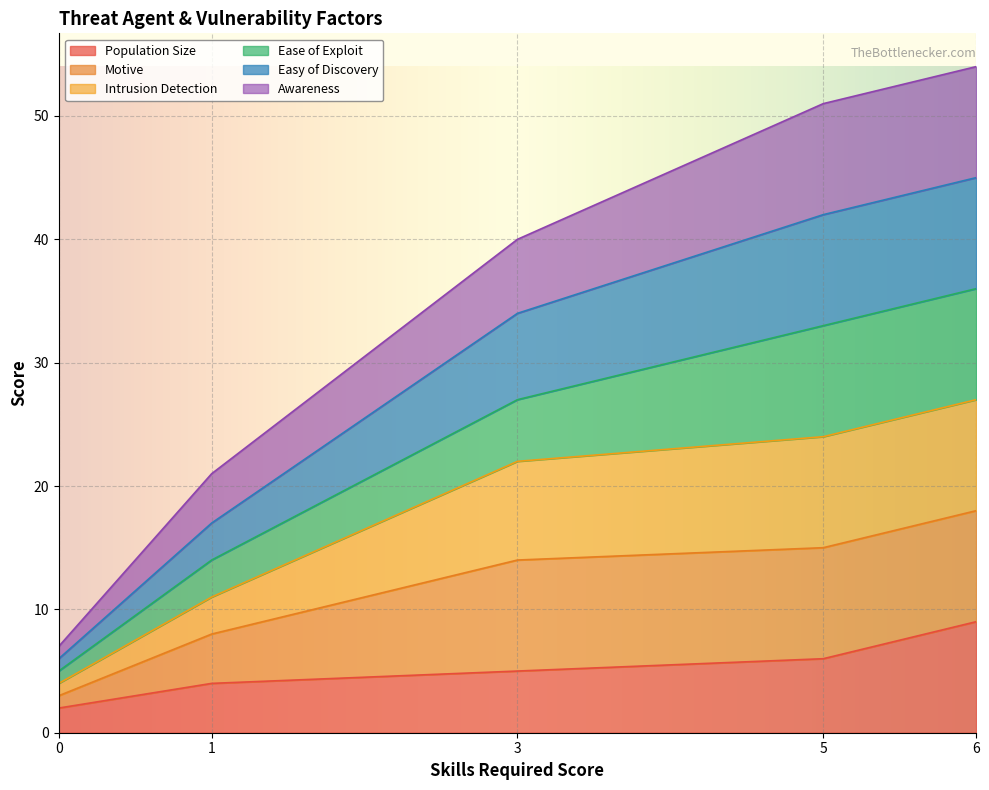

What are all the series names shown in the legend?

Population Size, Motive, Intrusion Detection, Ease of Exploit, Easy of Discovery, Awareness